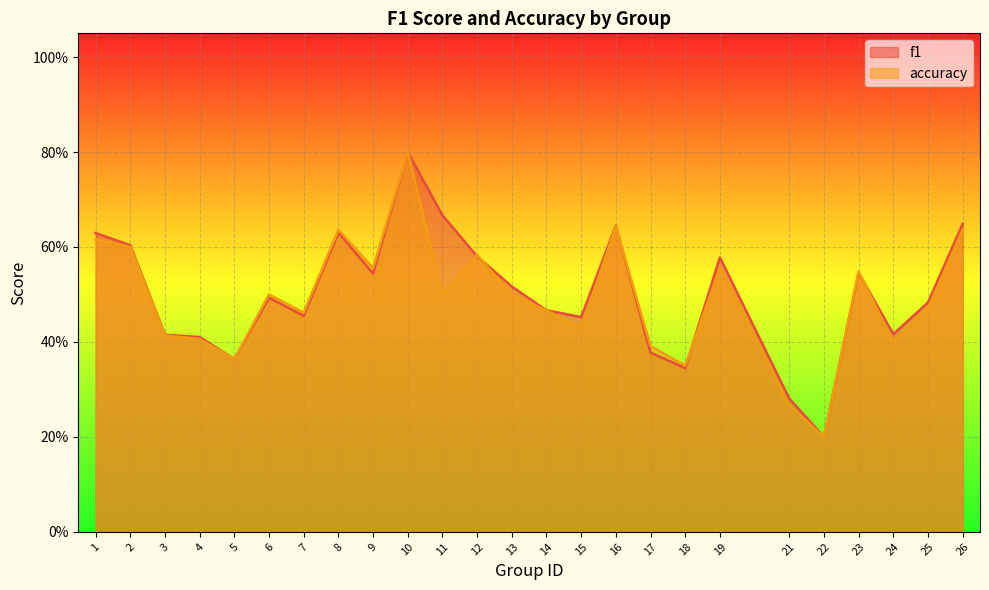

True or false: f1 has more than 1 points higher than both neighbors.

True